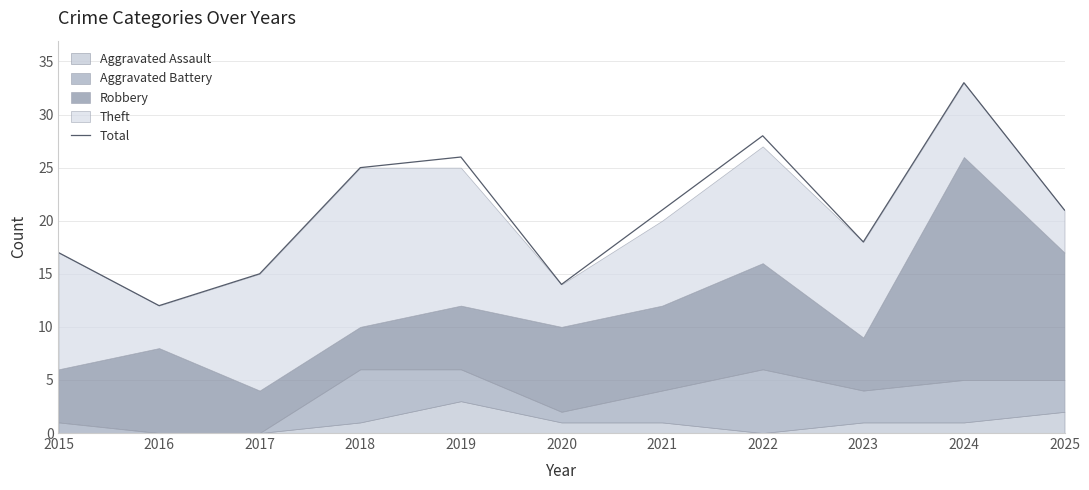

What is the difference between the maximum and minimum values?

21